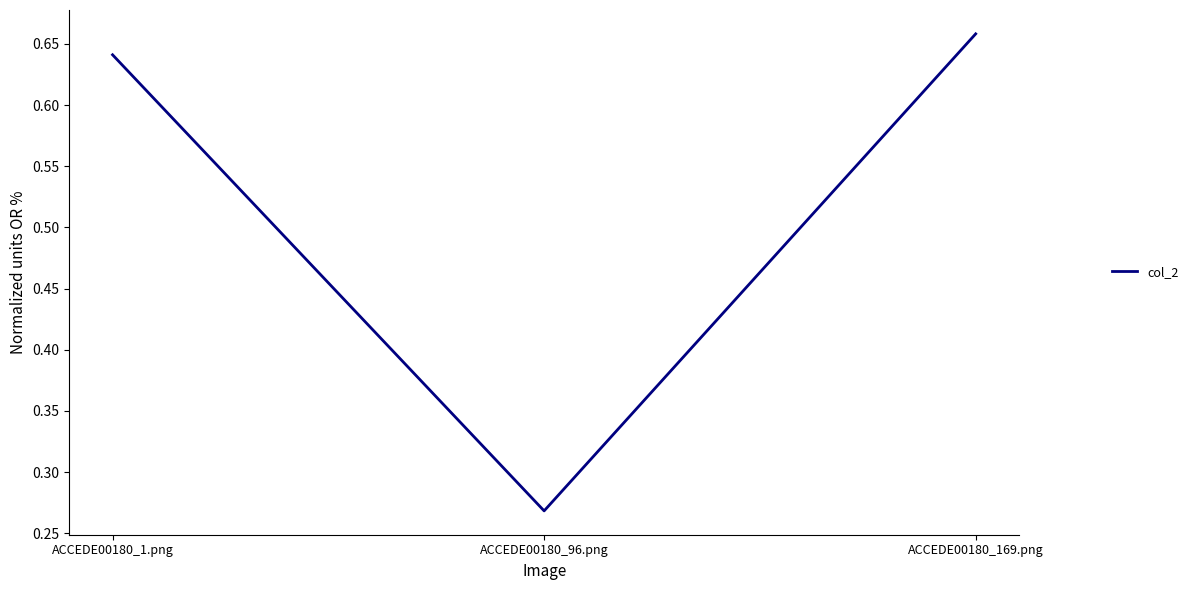

How many values are between 0 and 1?

3